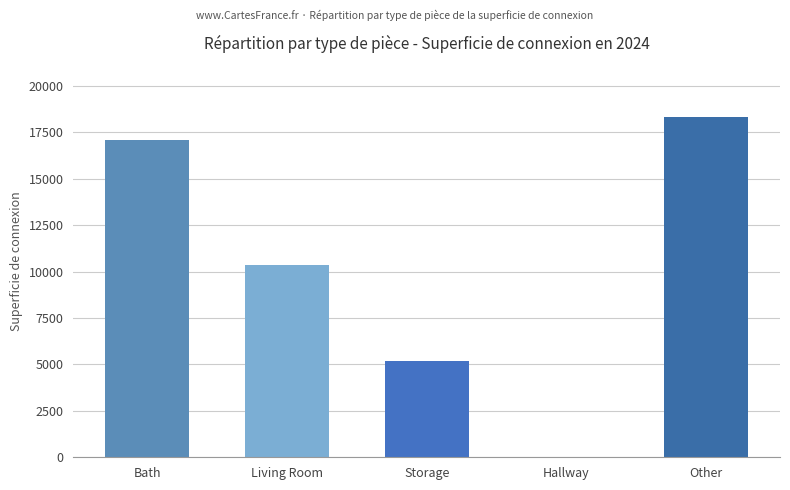

What is the sum of all values?

50972